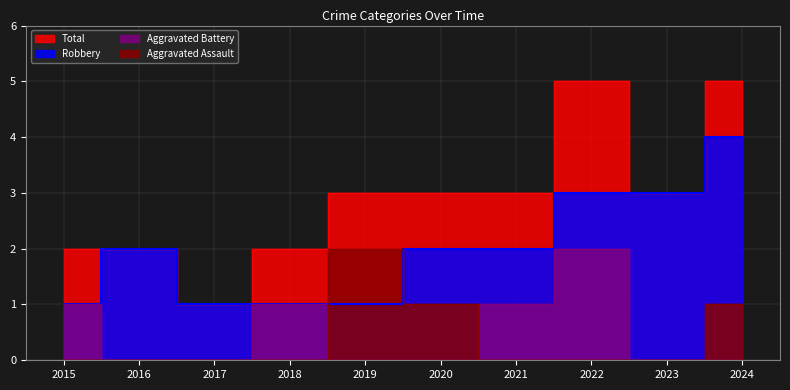

Count the number of categories in the chart.

10